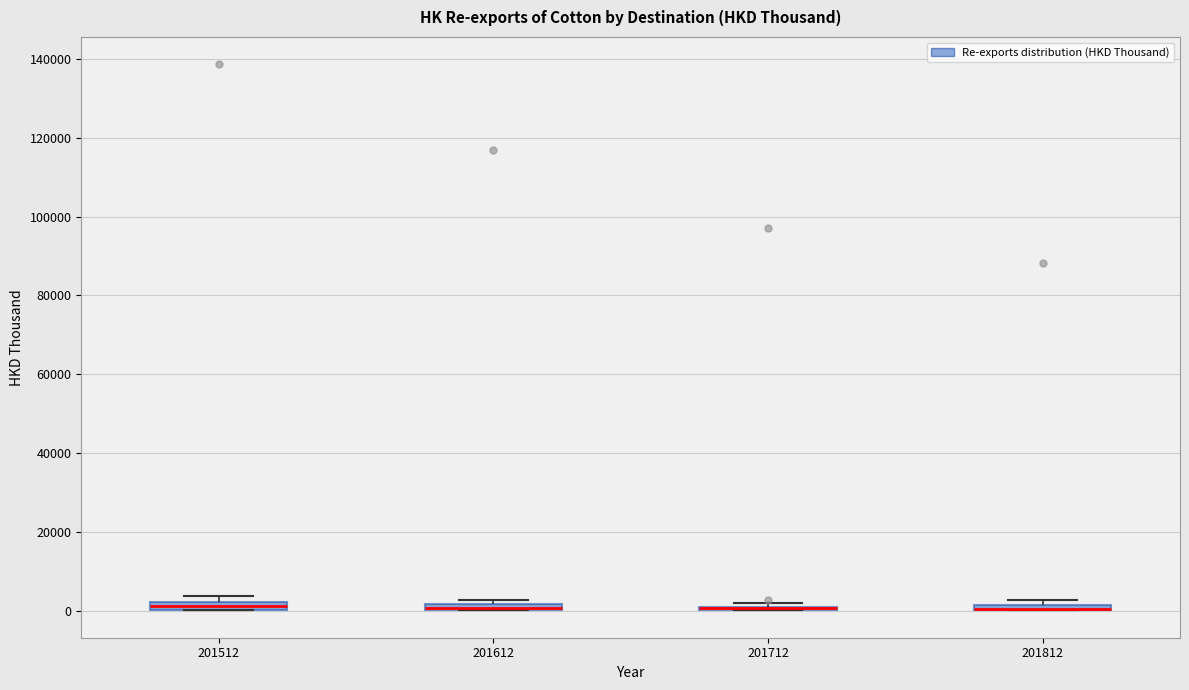

Where is the lower edge of the box at x = 201612 on the y-axis? The values are not printed on the chart, so give them approximately, as read against the axis.

0